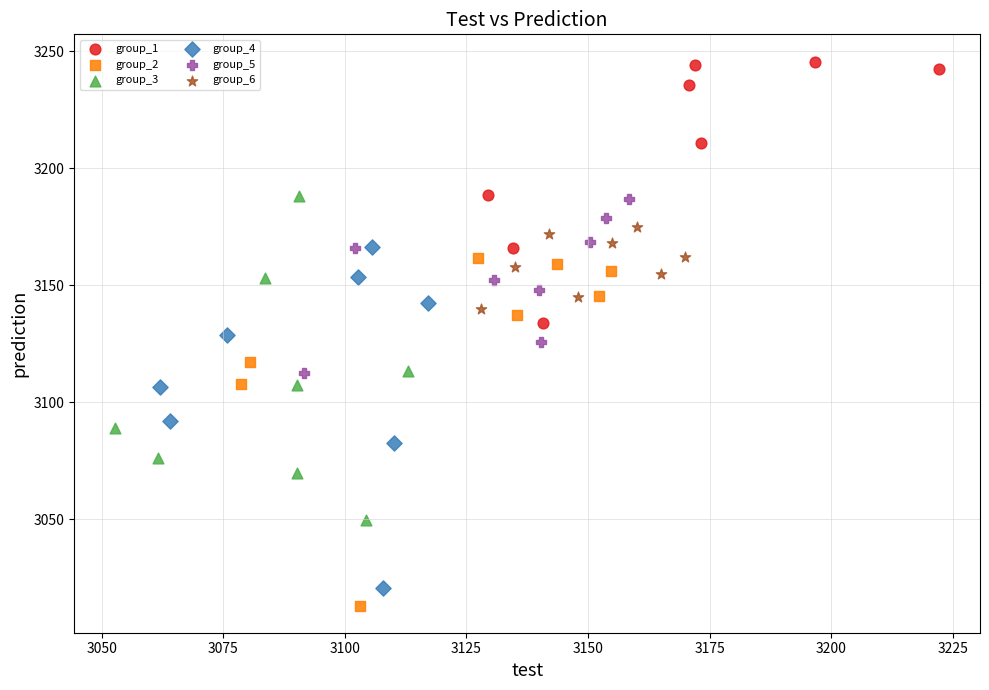

Which series has the widest spread of Y values?

group_2